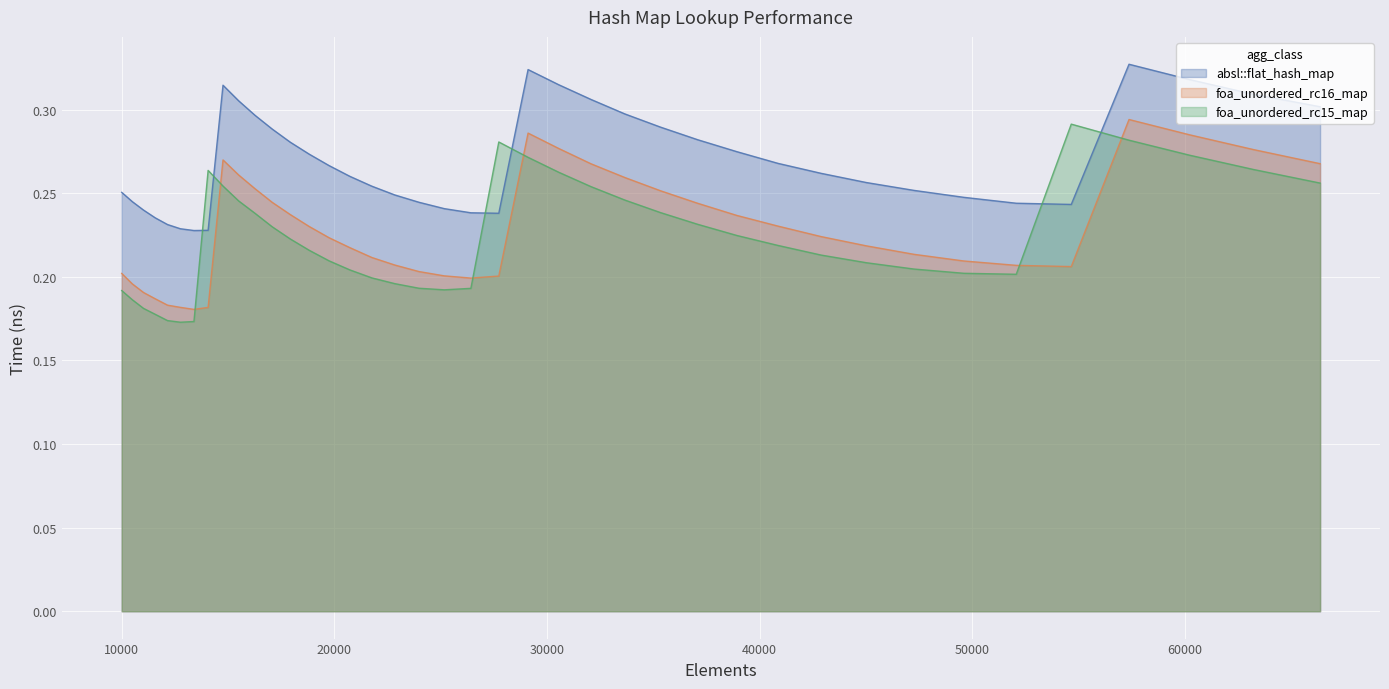

What is the minimum value shown in the chart?

0.2